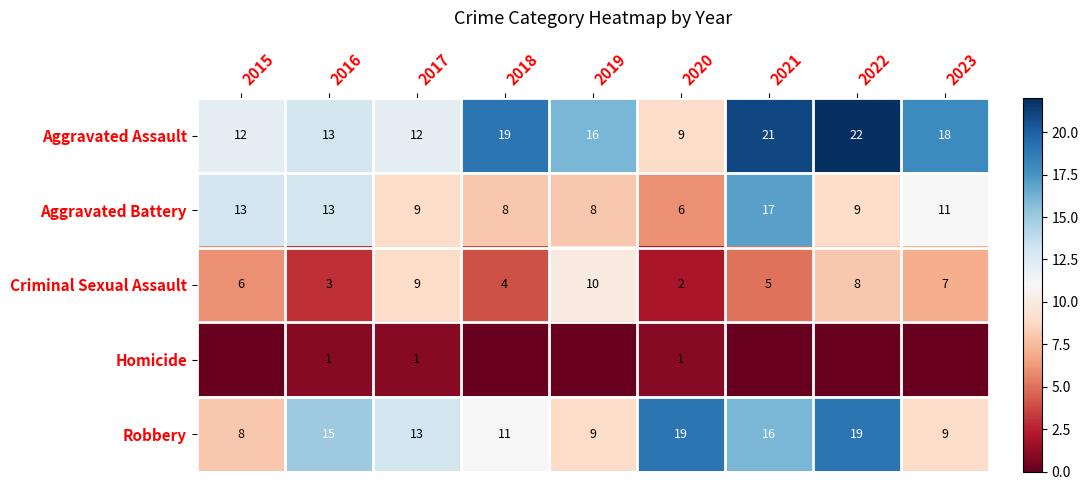

Which category has the lowest value in the Aggravated Battery series?

2020